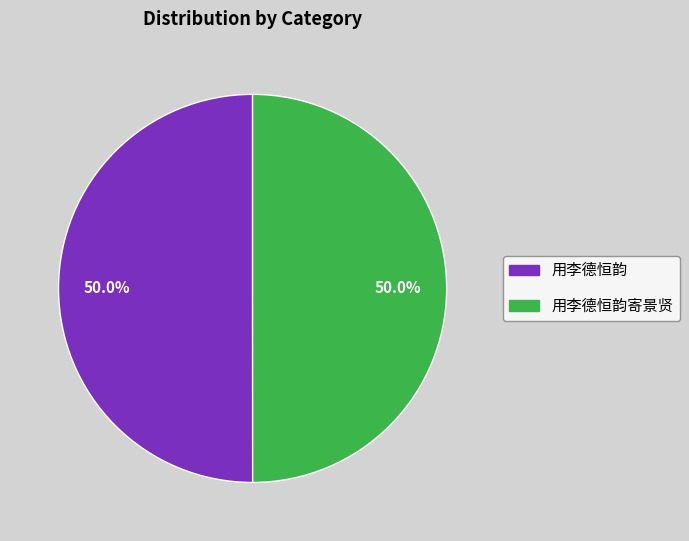

Count the number of slices in the pie.

2